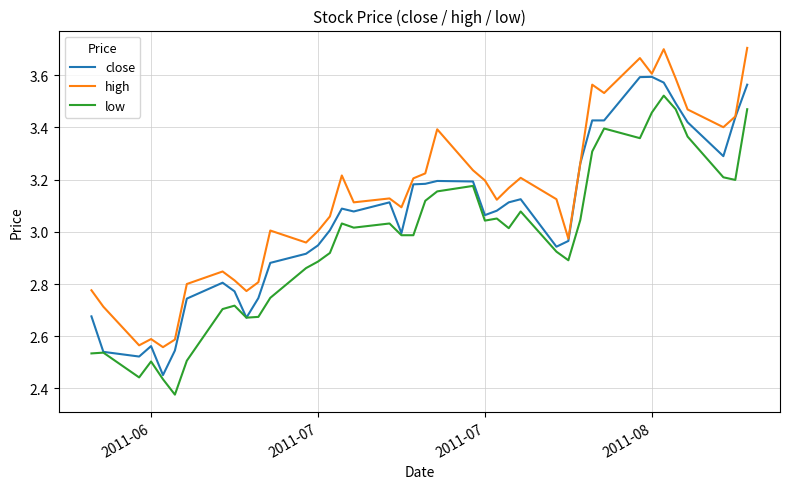

True or false: high and low intersect in this chart.

False